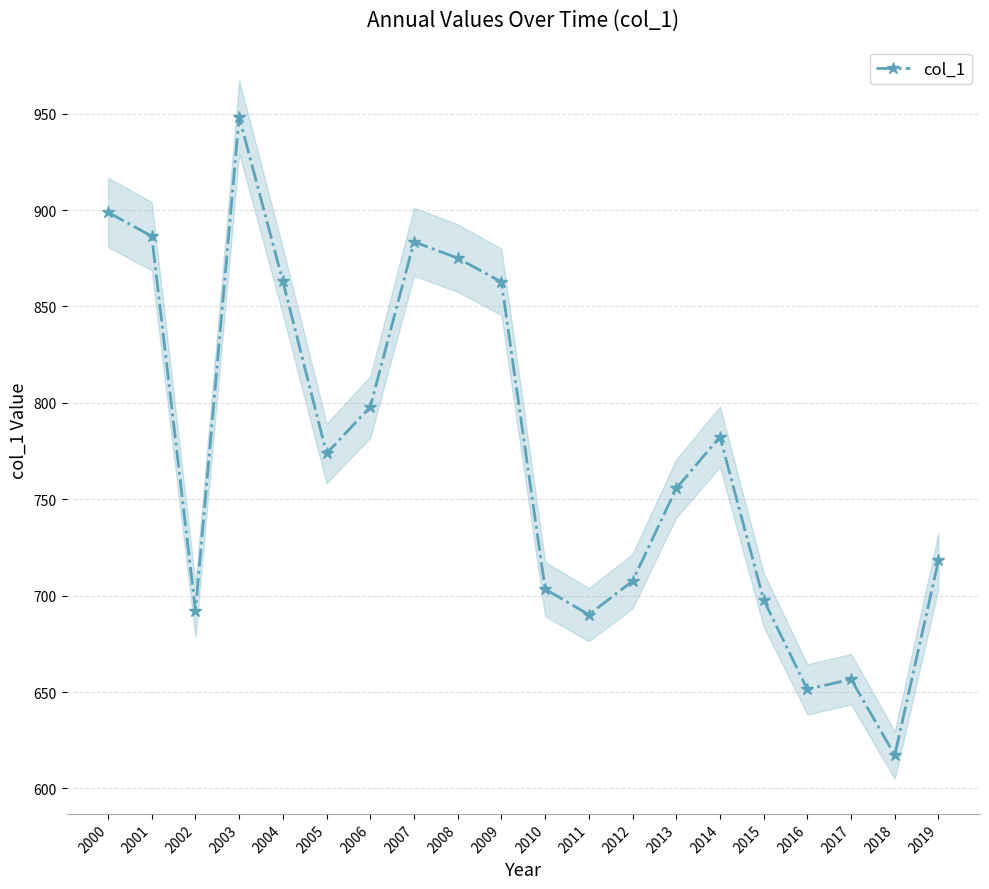

At which category does the data reach its first local valley?

2002